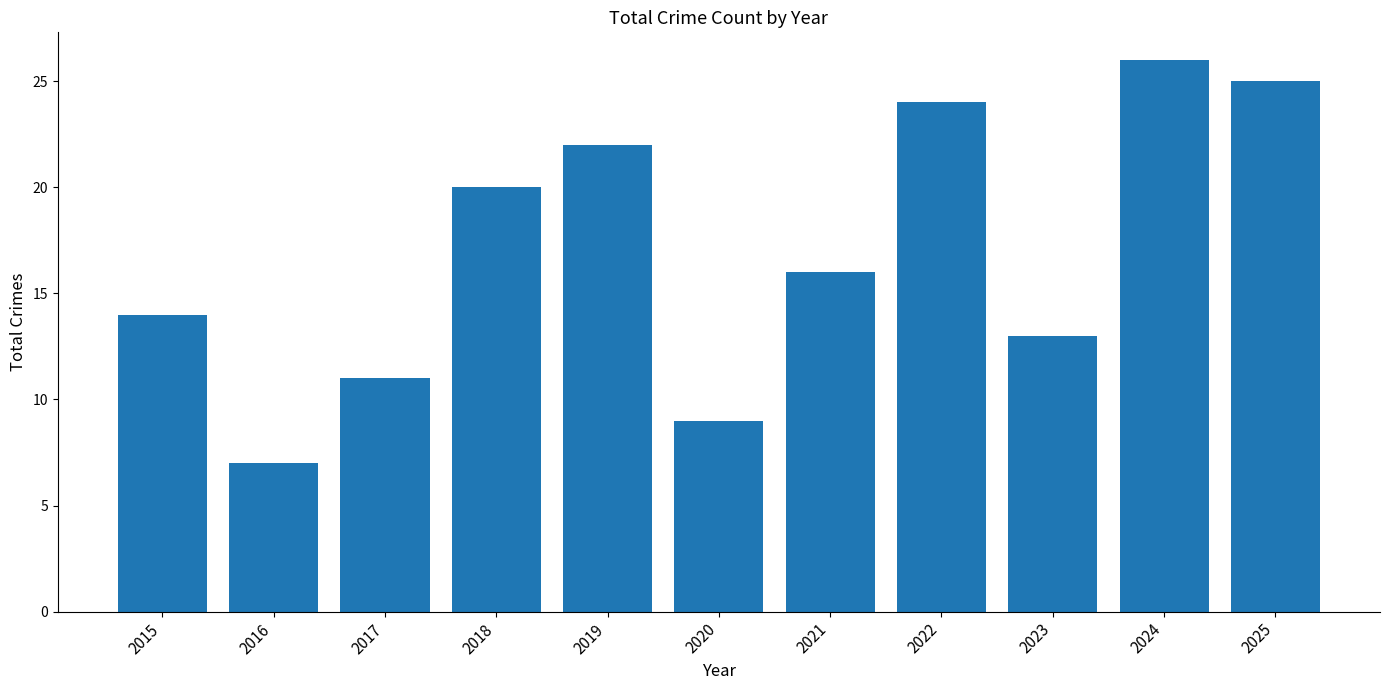

What is the ratio of the value at 2022 to the value at 2021?

1.5